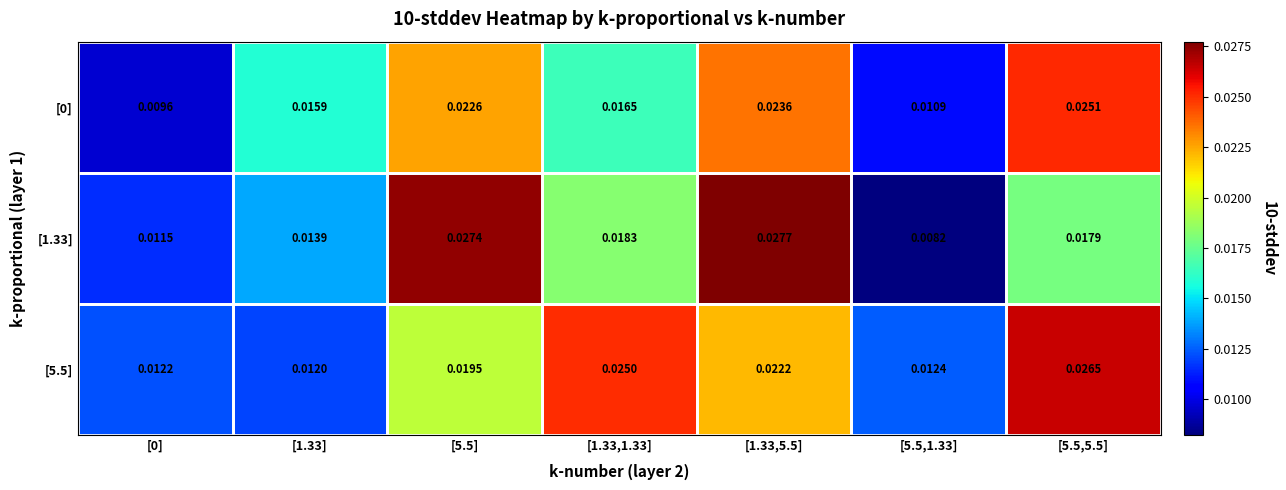

Which label corresponds to the smallest value in the chart?

[5.5,1.33]